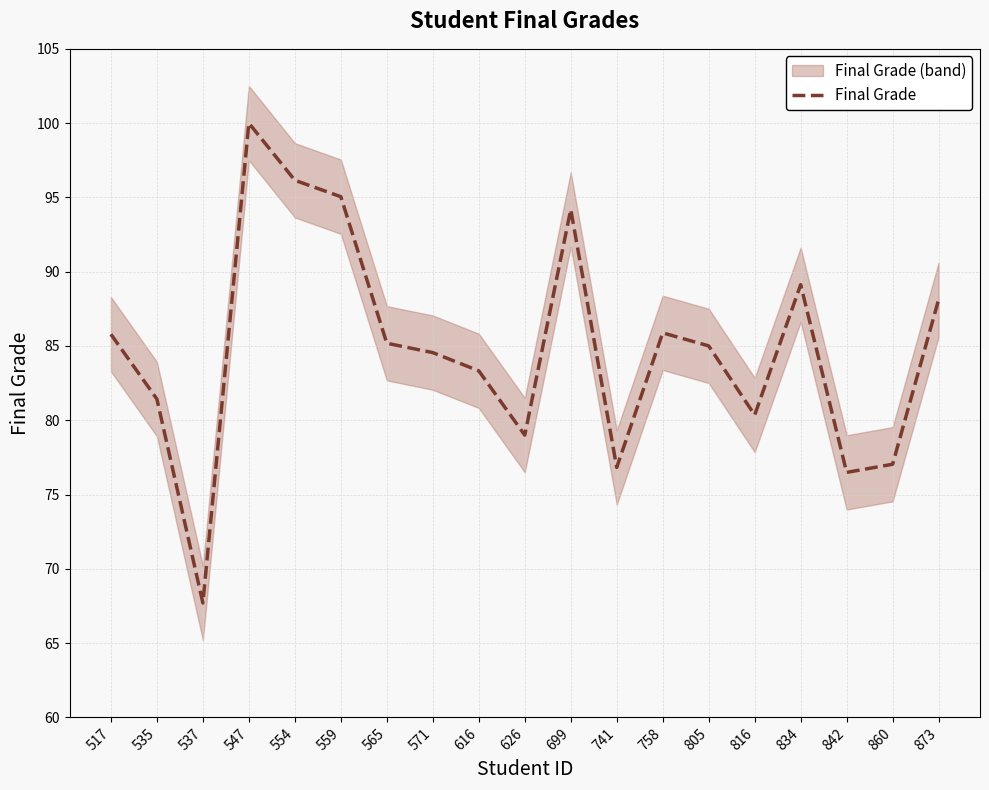

How many interior local peaks (higher than both neighbors) does the data have?

4